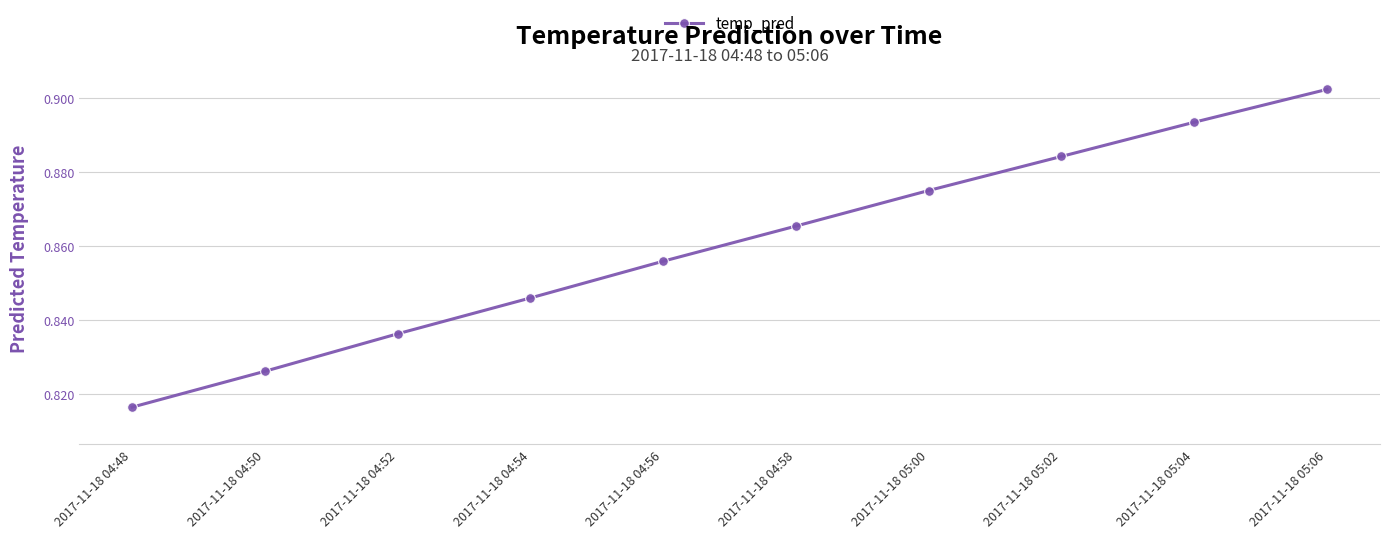

True or false: the data has more than 2 interior local peaks.

False